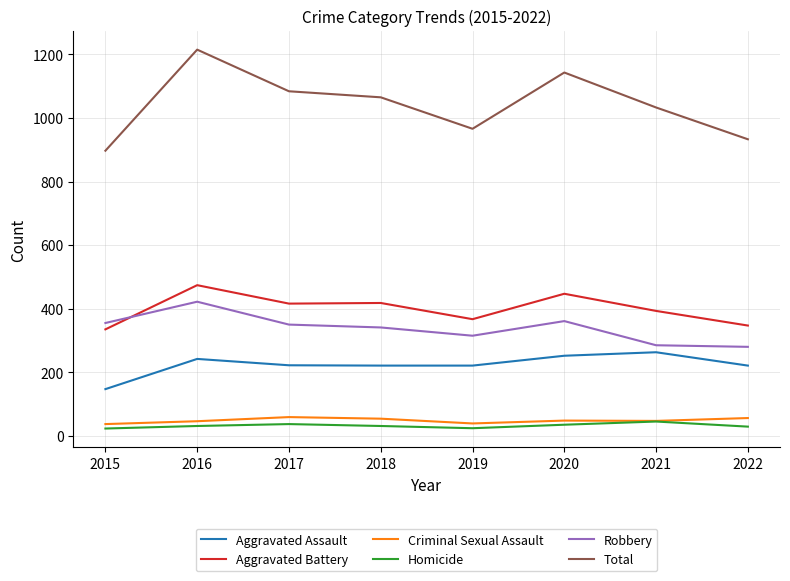

What is the sum of all Aggravated Assault values?

1789